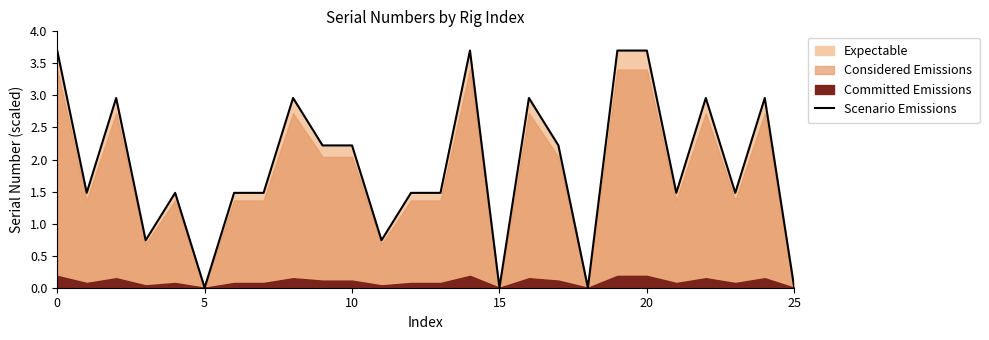

The Scenario Emissions series shows 6.6 at 20. True or false?

False